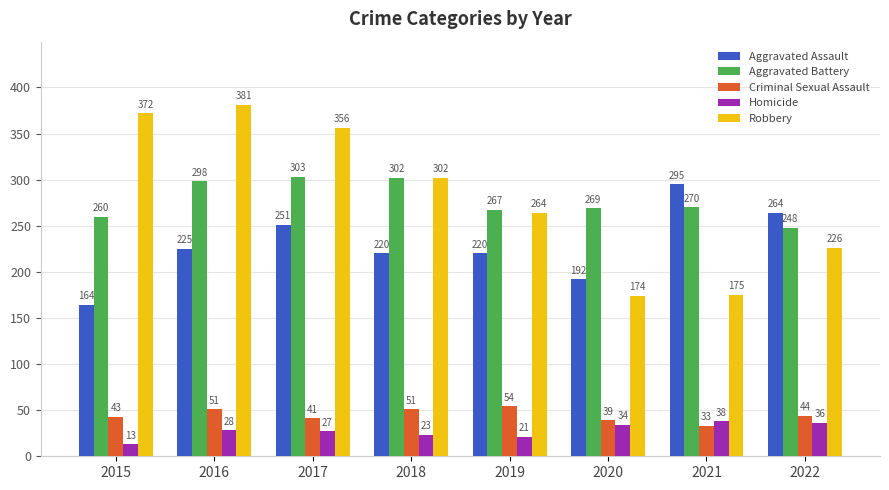

Which series has the largest range (max minus min)?

Robbery